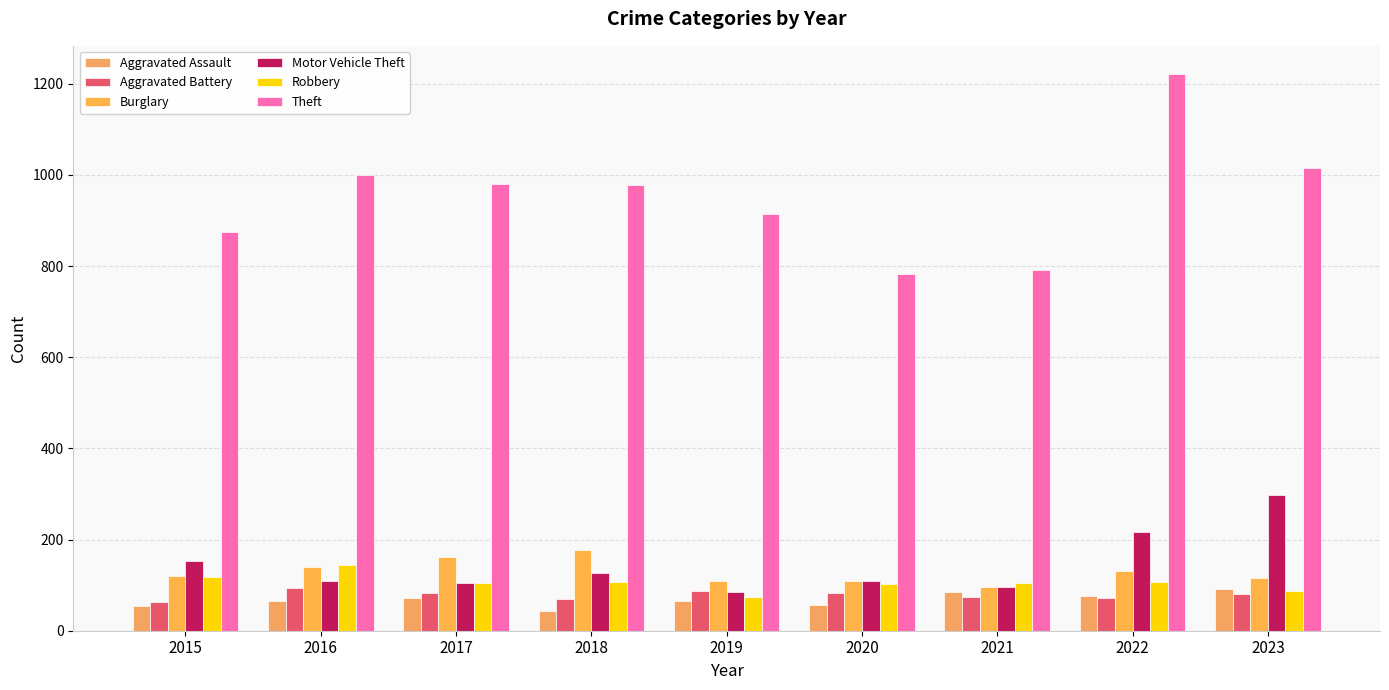

What is the average value of the Aggravated Assault series?

68